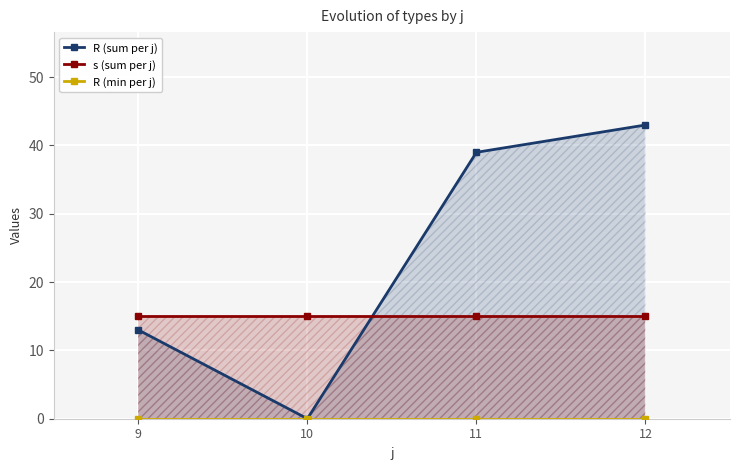

What is the maximum value shown in the chart?

43